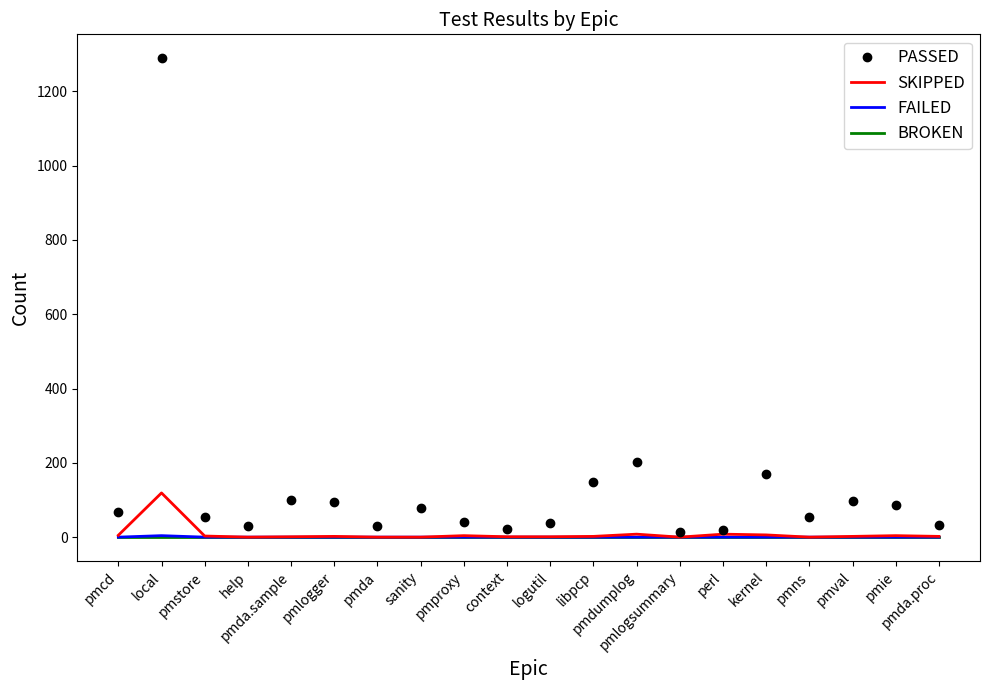

Which series has the largest range (max minus min)?

PASSED